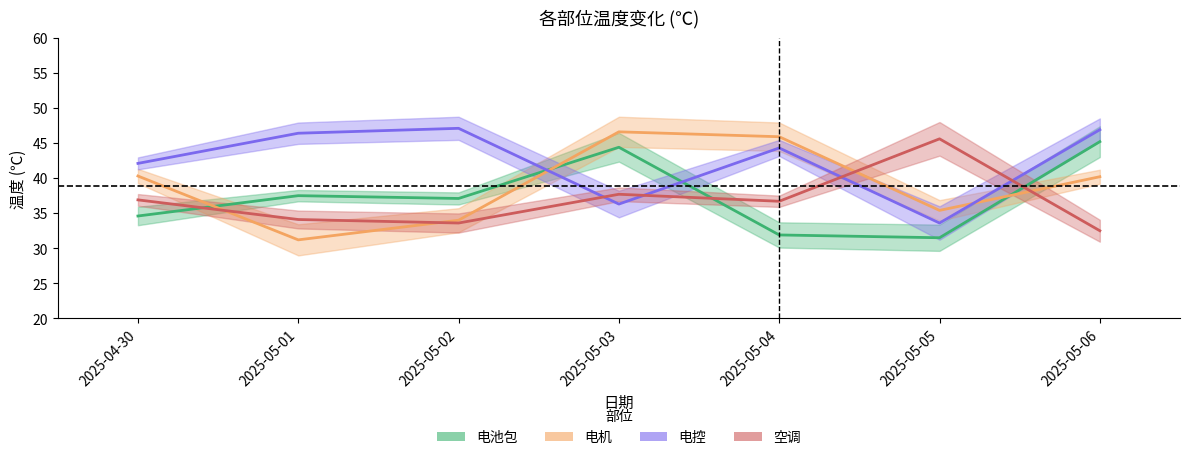

At which category does the chart reach its peak across all series?

2025-05-02